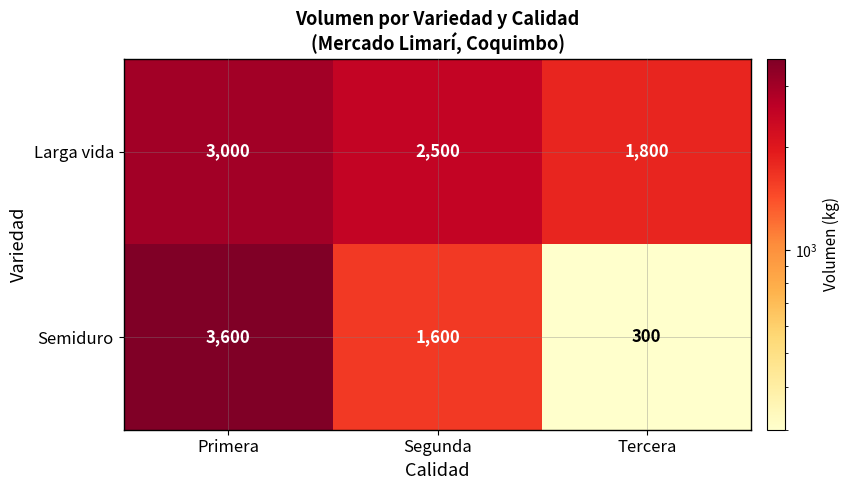

What is the highest value of the Semiduro series?

3600